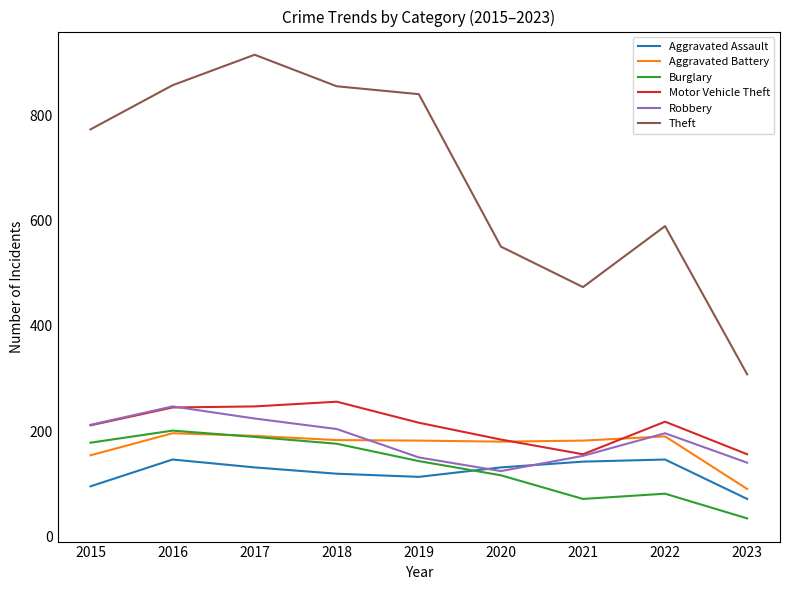

How many intersections are there between Aggravated Battery and Motor Vehicle Theft?

2